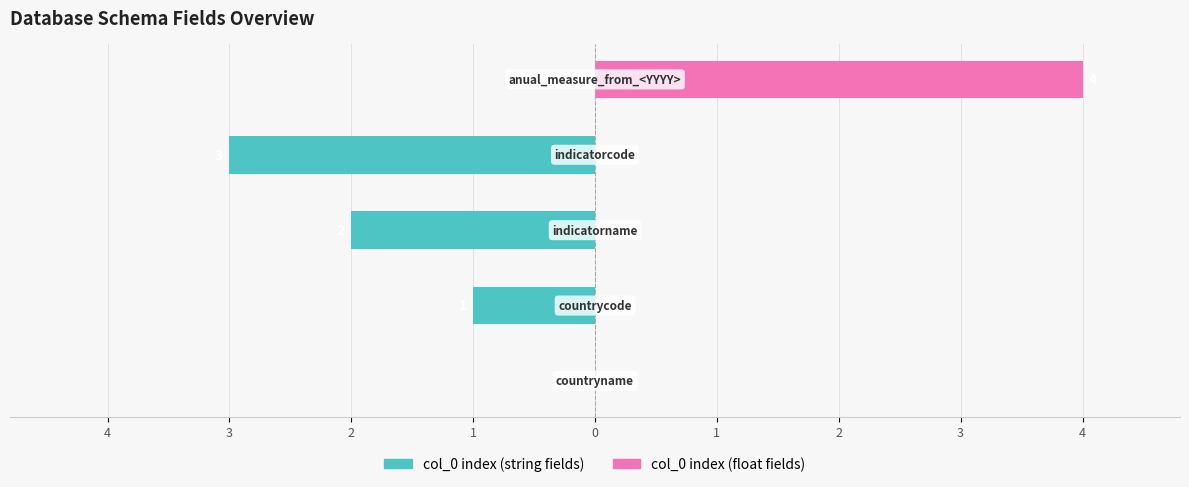

How many values in the col_0 index (string fields) series are below -1?

2